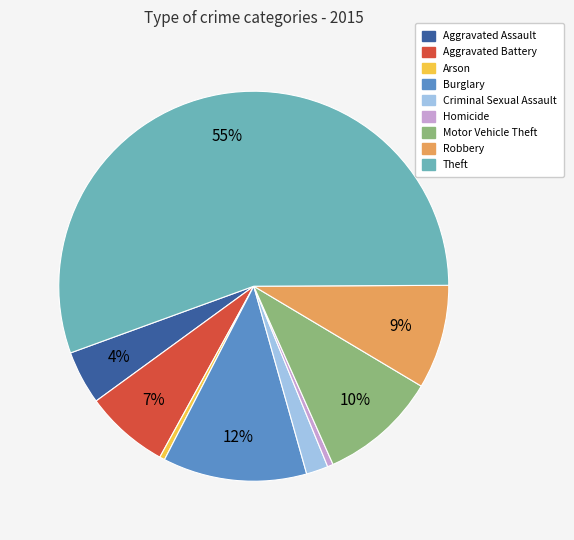

Which slice represents more than half of the pie?

Theft